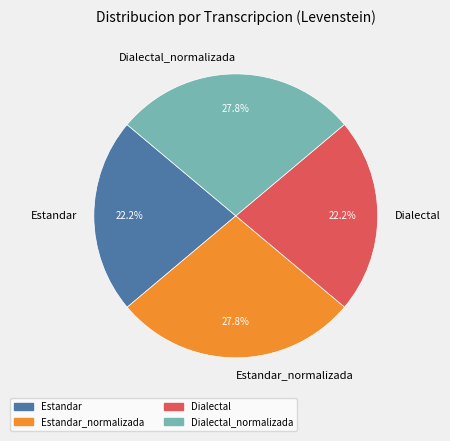

How many segments does this pie chart have?

4